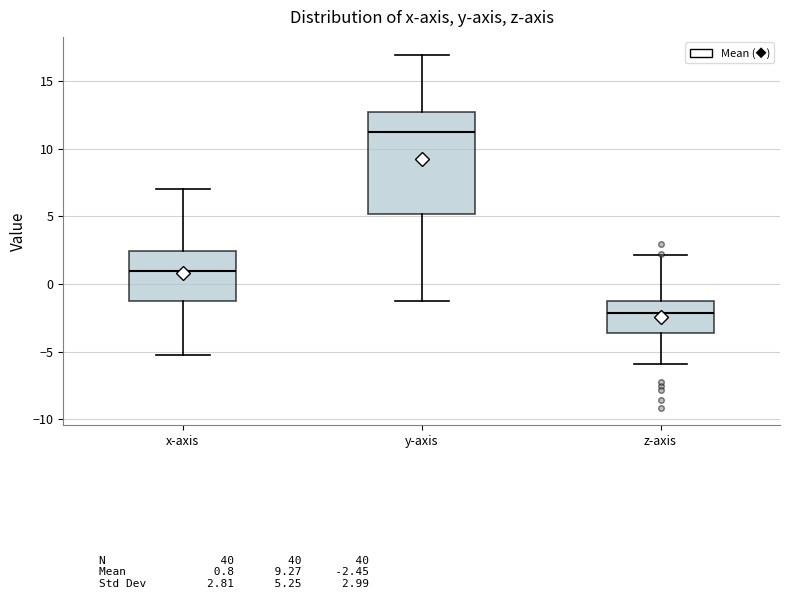

Comparing the boxes themselves (not the whiskers), which one is the tallest?

y-axis